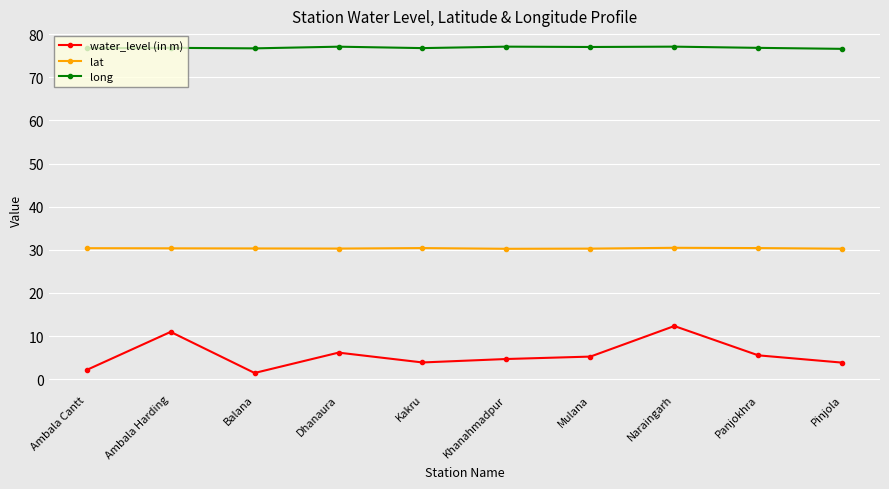

What position from the right is Ambala Harding?

9